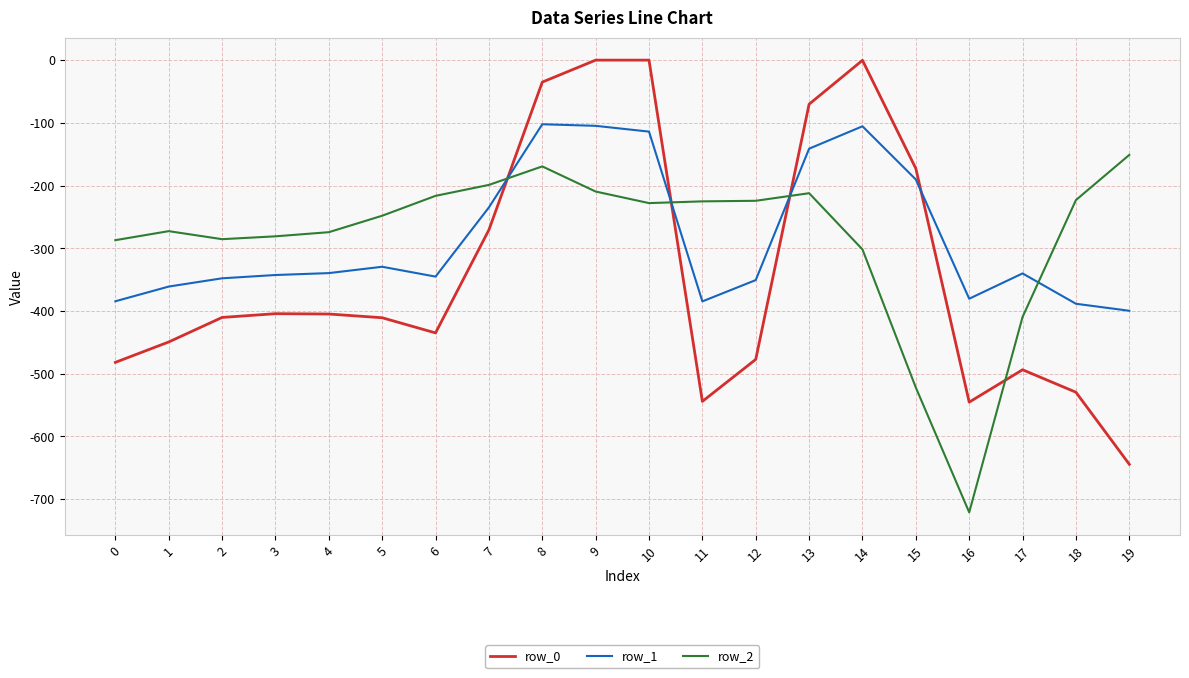

What is the total value across all series at 0?

-1153.7